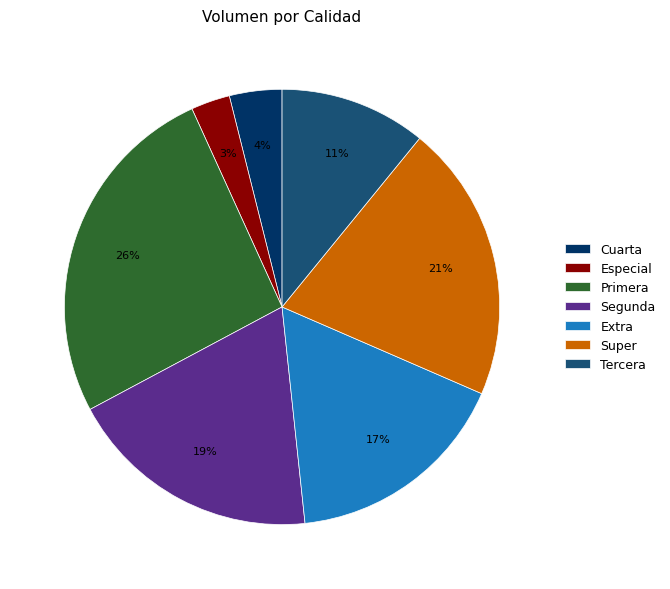

To the nearest percent, what portion does Segunda represent?

19%